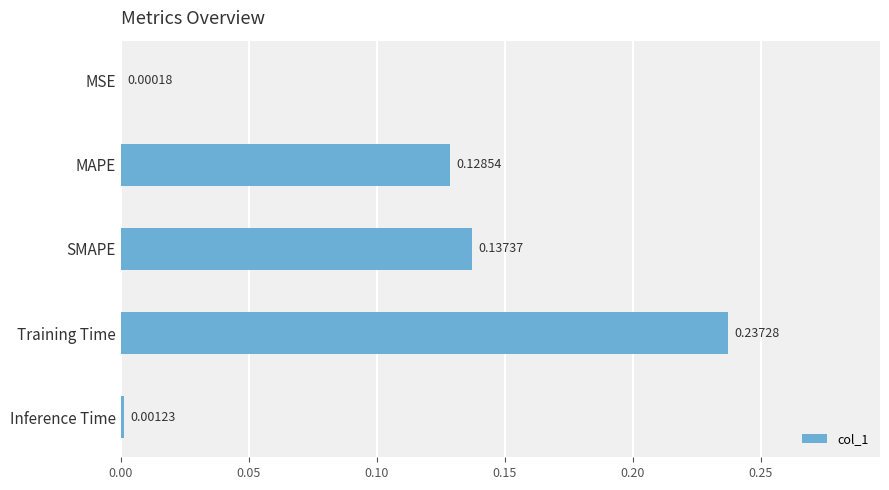

Between SMAPE and MSE, which is larger?

SMAPE